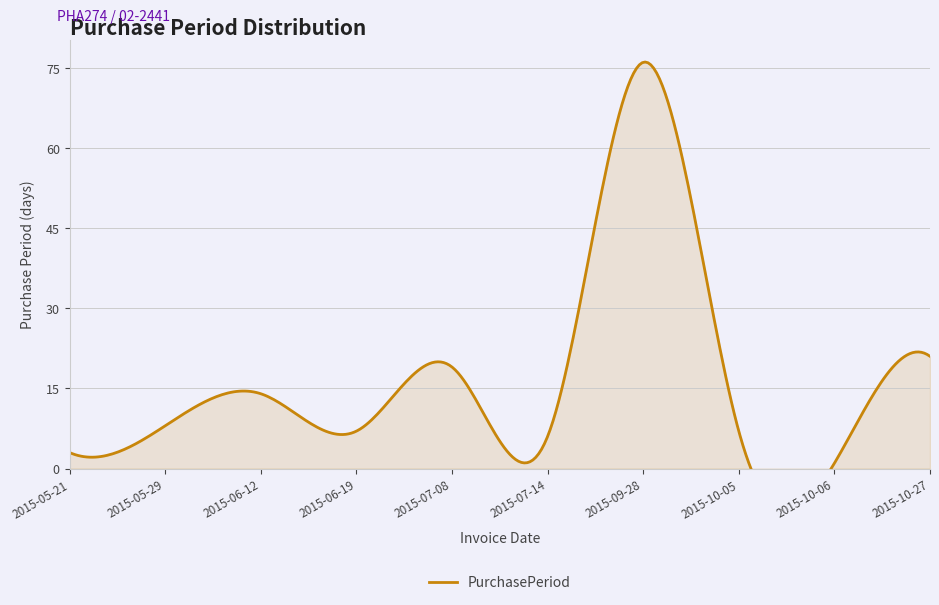

What is the difference between the maximum and minimum values?

75